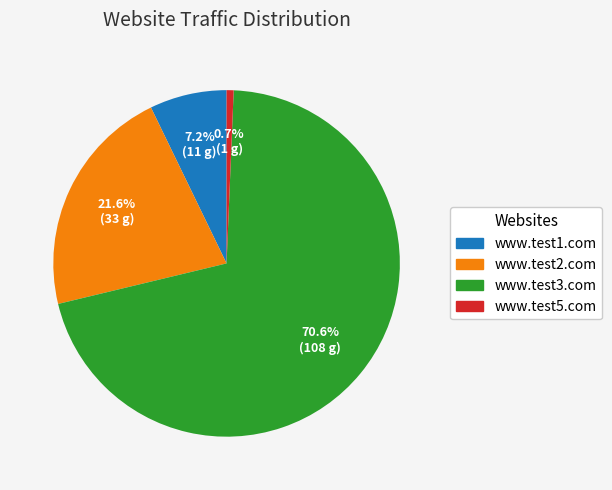

Approximately how many times larger is the value at www.test2.com compared to www.test3.com?

0.3